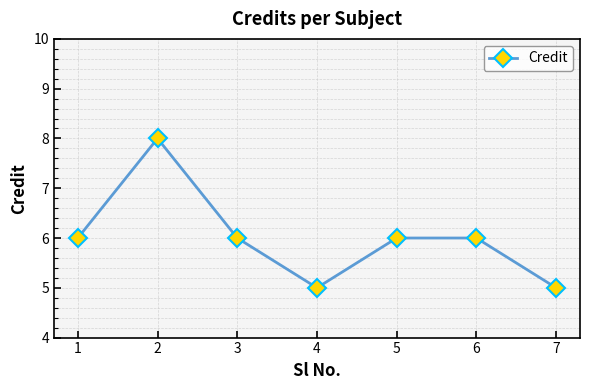

Reading left to right, what are all the values shown in this chart?

1=6	2=8	3=6	4=5	5=6	6=6	7=5